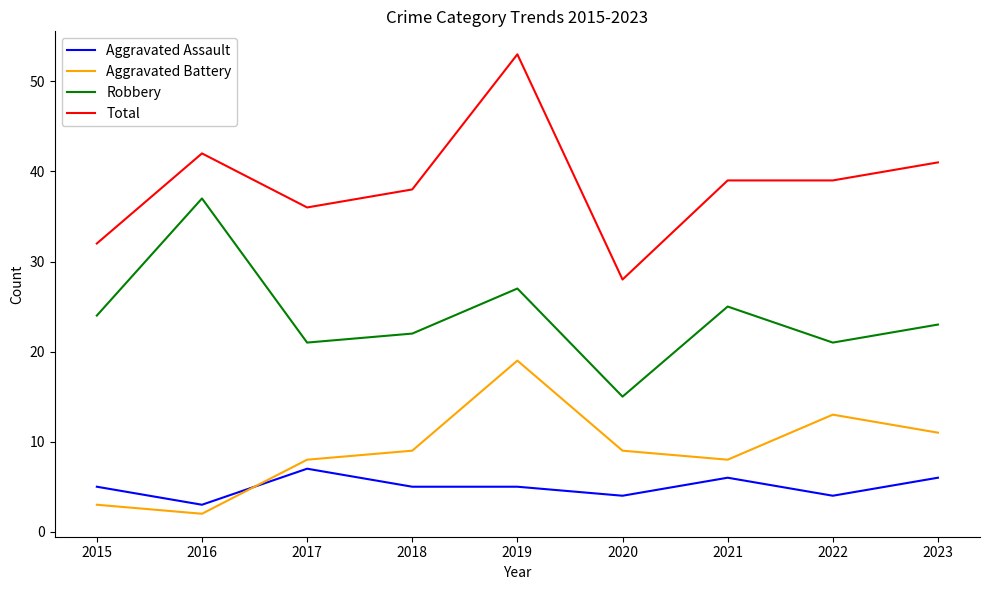

Reading right to left, transcribe all the data shown in this chart.

Aggravated Assault: 2023=6	2022=4	2021=6	2020=4	2019=5	2018=5	2017=7	2016=3	2015=5
Aggravated Battery: 2023=11	2022=13	2021=8	2020=9	2019=19	2018=9	2017=8	2016=2	2015=3
Robbery: 2023=23	2022=21	2021=25	2020=15	2019=27	2018=22	2017=21	2016=37	2015=24
Total: 2023=41	2022=39	2021=39	2020=28	2019=53	2018=38	2017=36	2016=42	2015=32